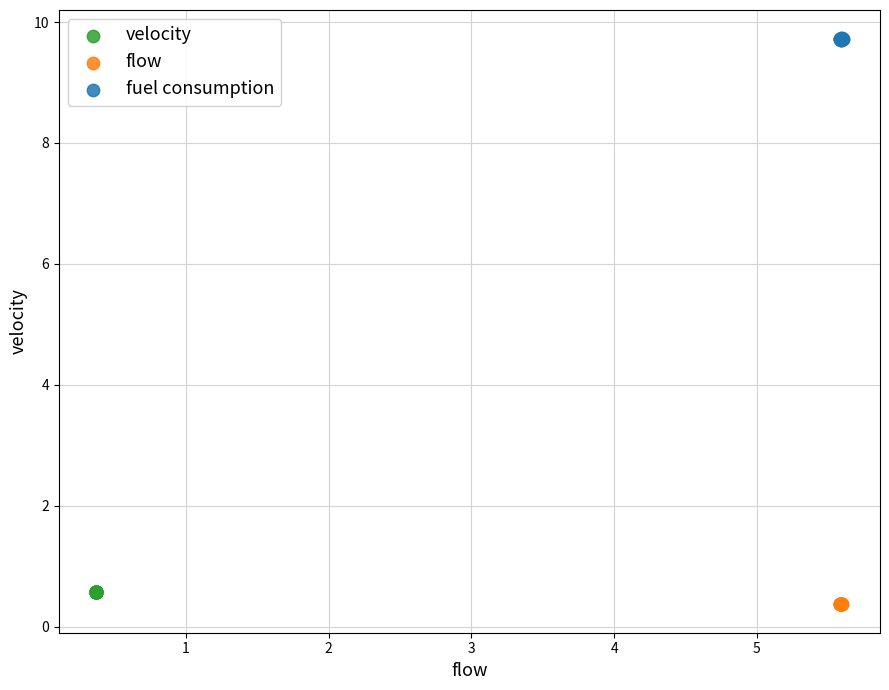

Which series has the widest spread of Y values?

fuel consumption